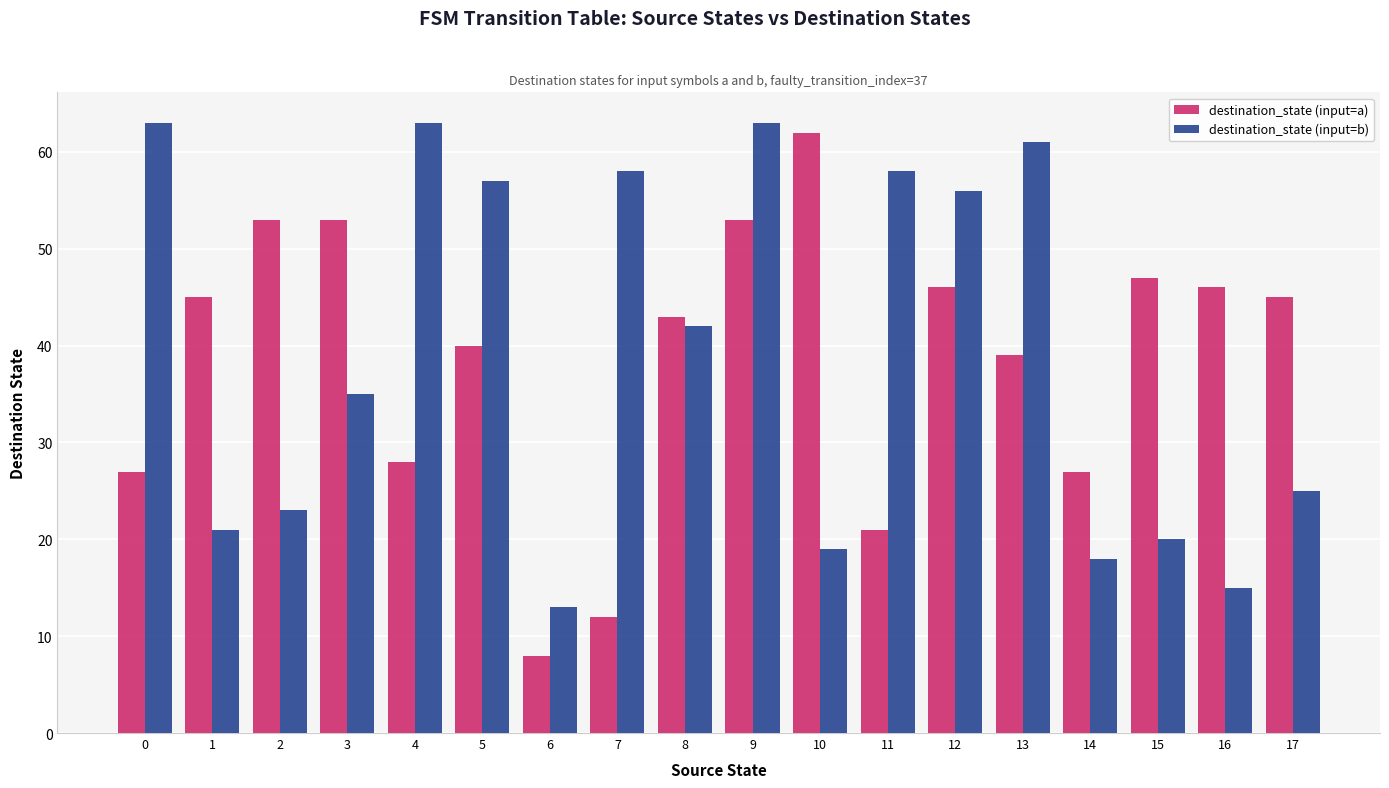

What are all the series names shown in the legend?

destination_state (input=a), destination_state (input=b)